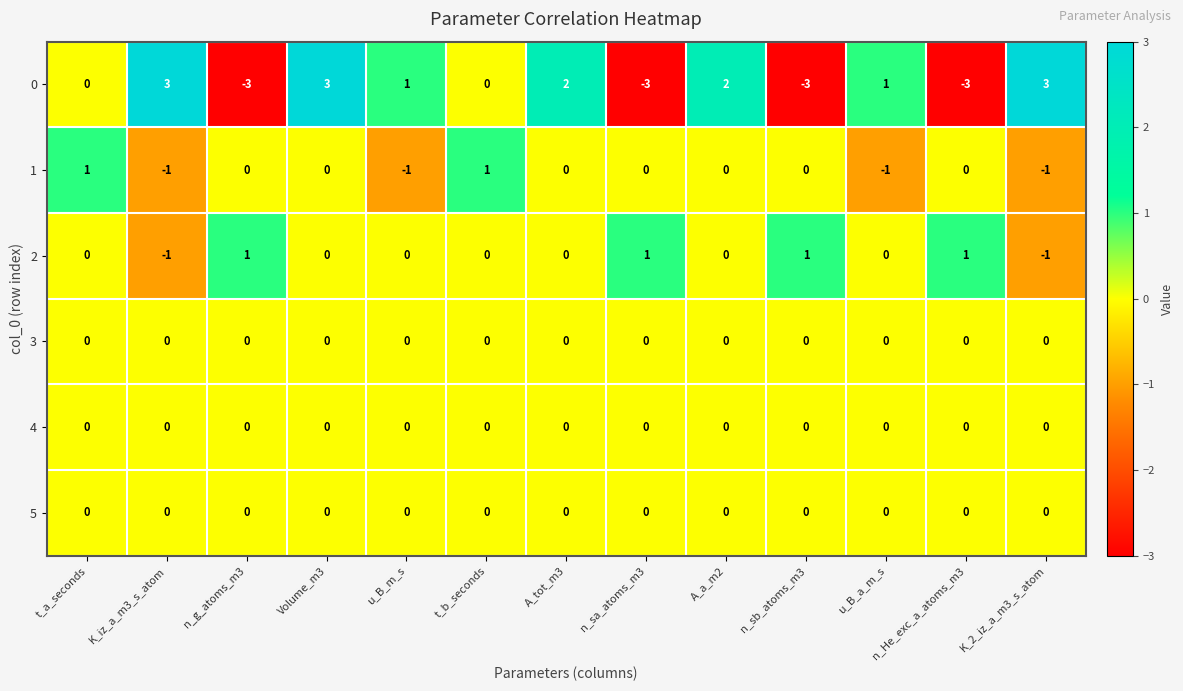

Count the number of data series in this chart.

6